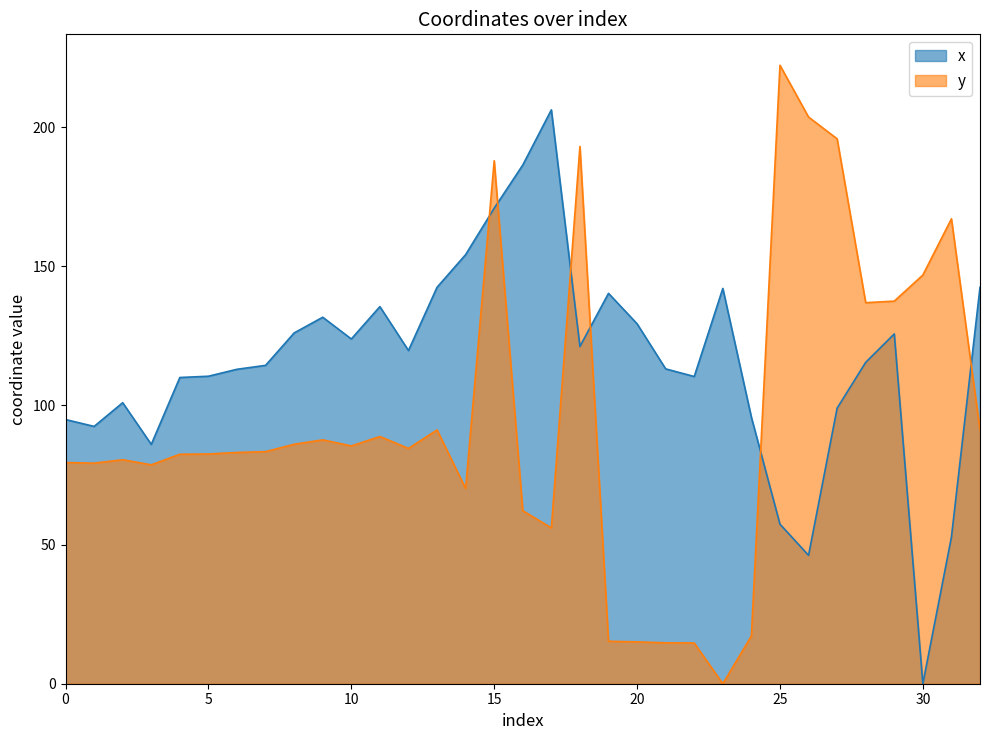

Where is the first local maximum for y?

2